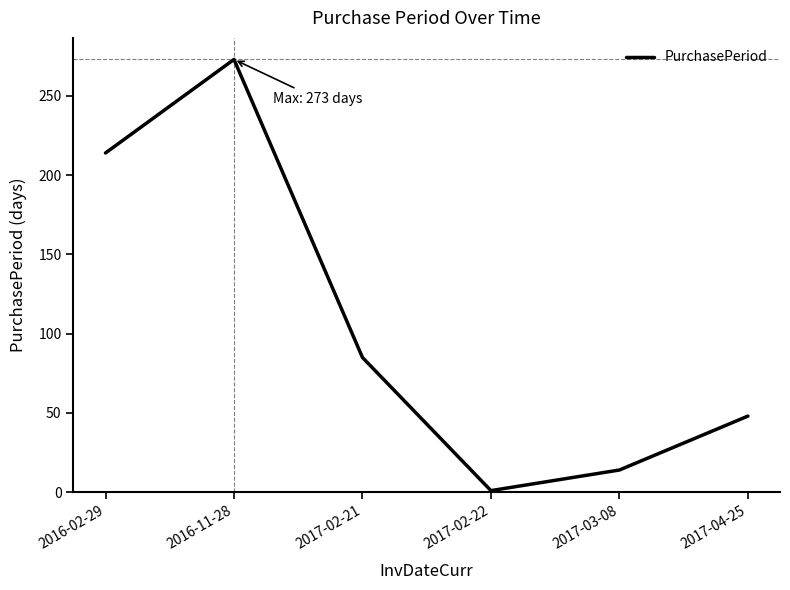

Where is the first local minimum?

2017-02-22